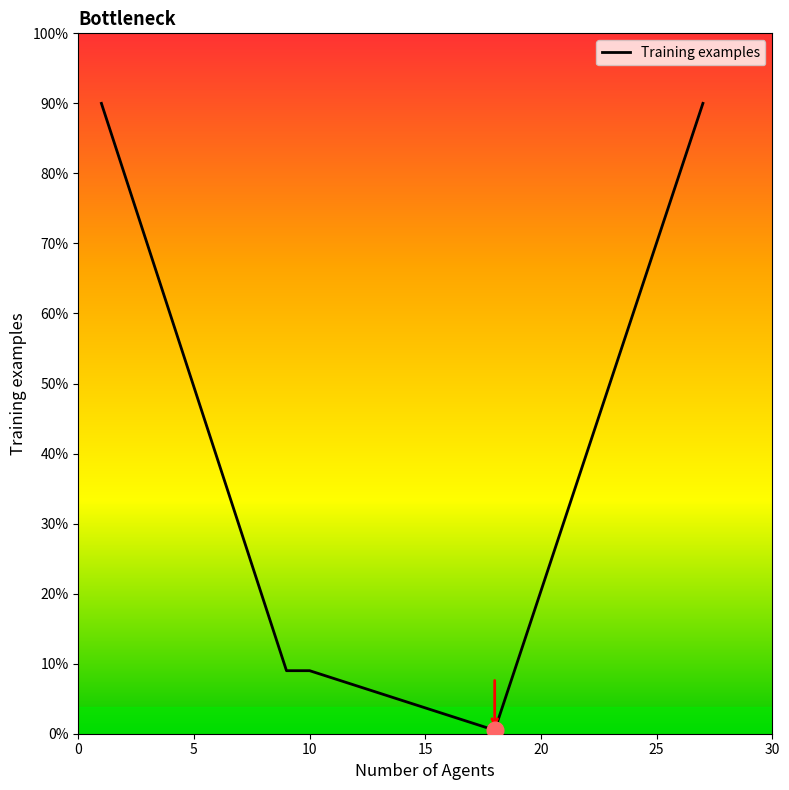

Does the chart have visible grid lines?

No